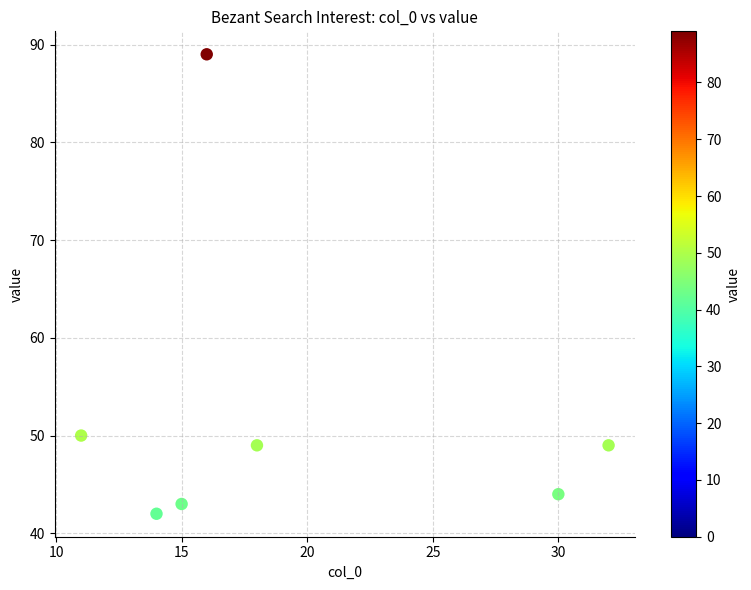

What is the average X value?

19